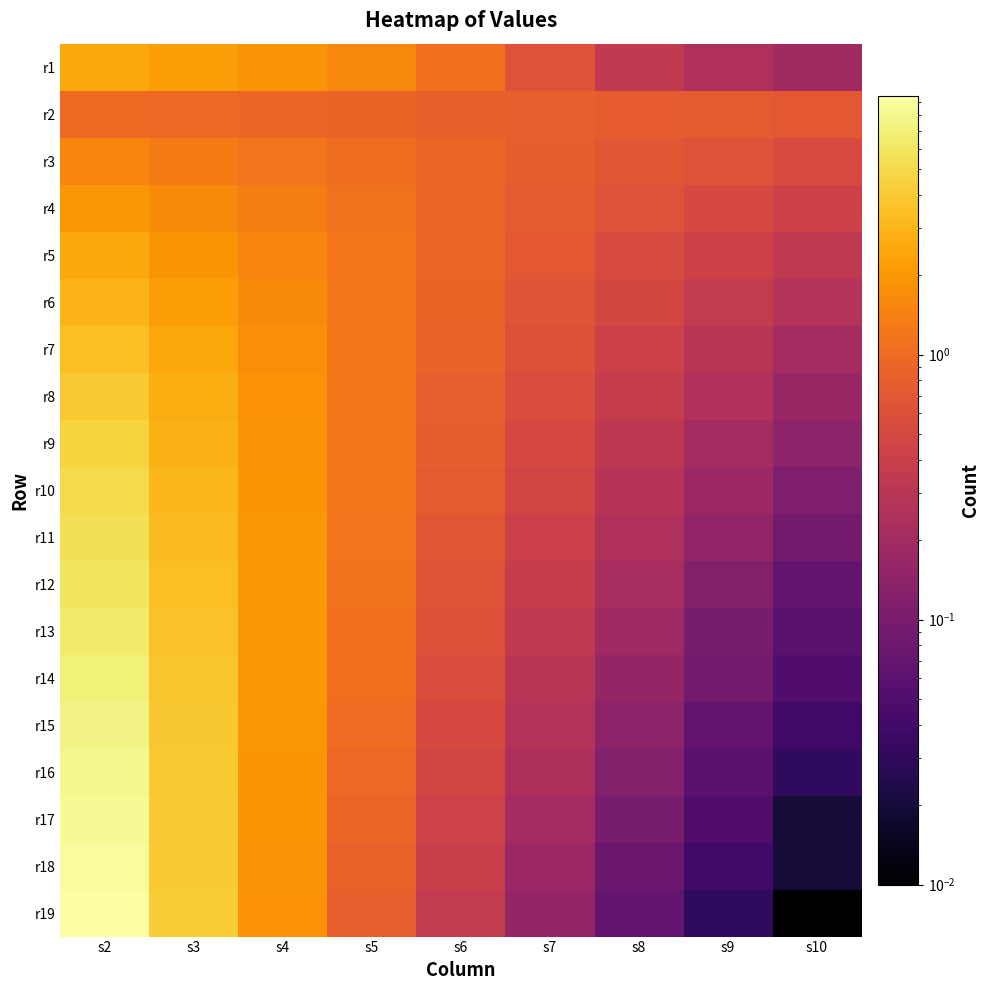

Which label corresponds to the smallest value in the chart?

s10